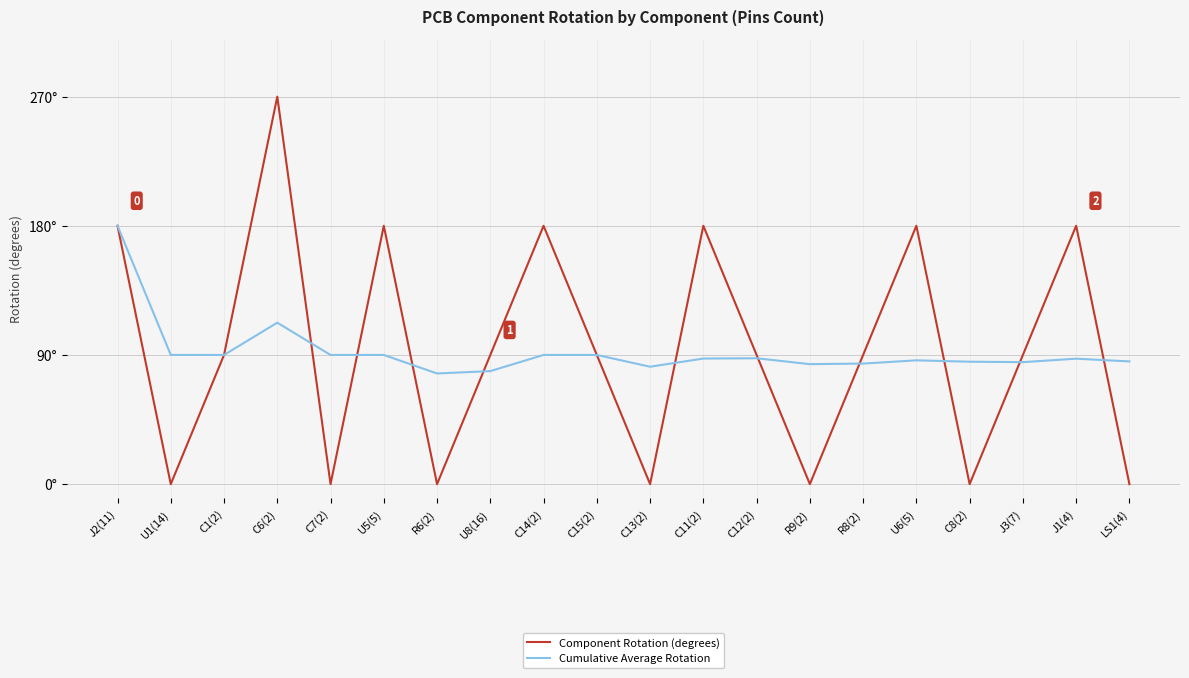

What is the difference between the Cumulative Average Rotation values at U8(16) and C15(2)?

11.2